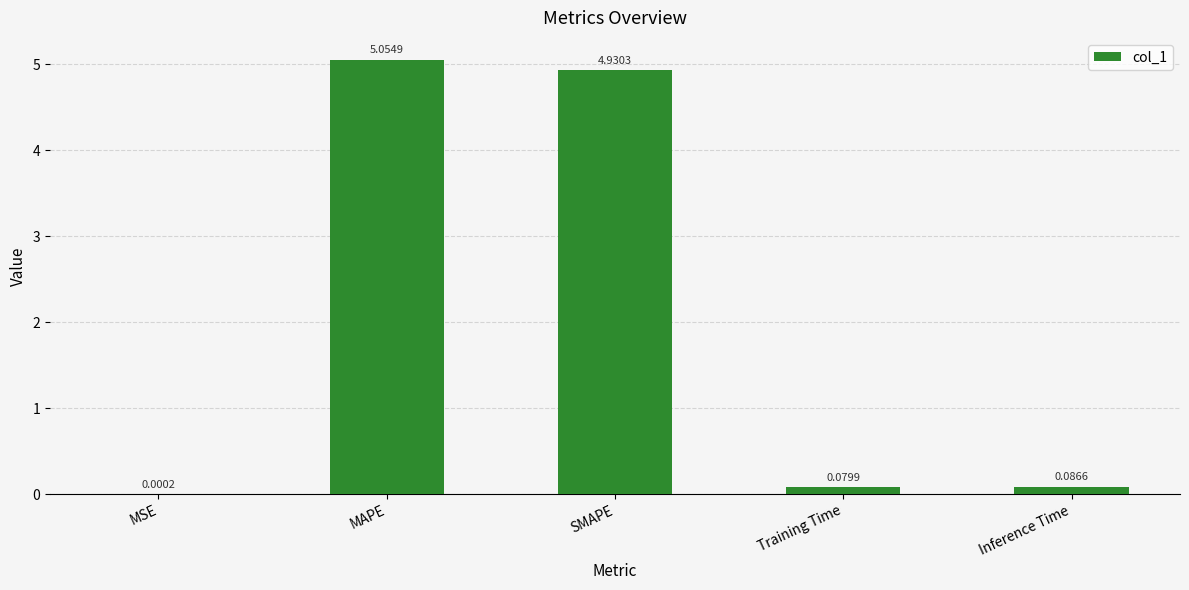

Between MAPE and Inference Time, which is larger?

MAPE